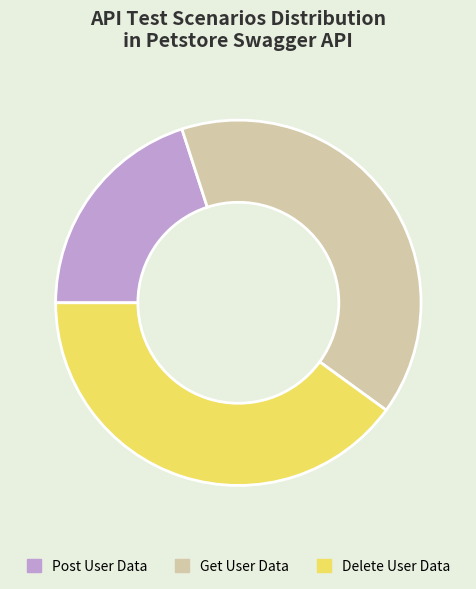

What is the ratio of the value at Post User Data to the value at Delete User Data?

0.5